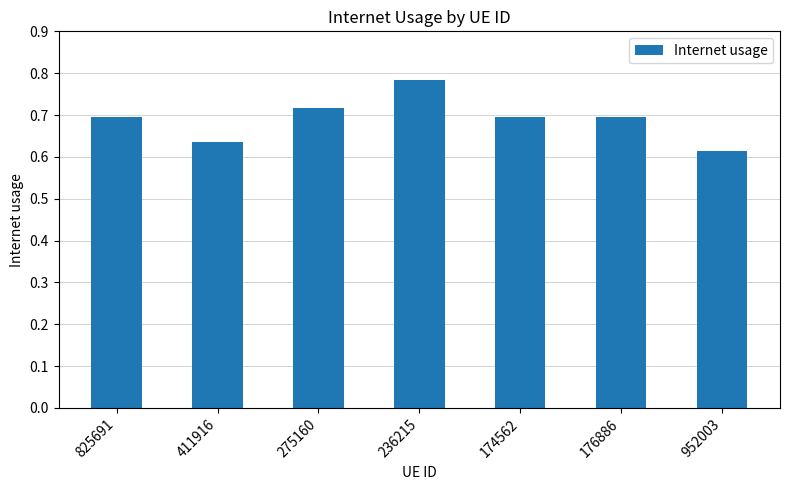

What is the label of the 1st bar from the left?

825691